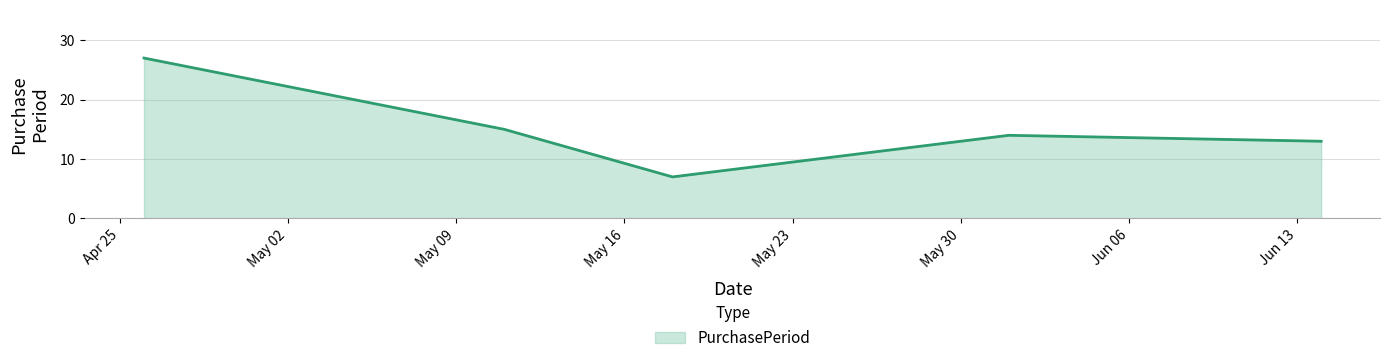

What is the greatest value displayed?

27